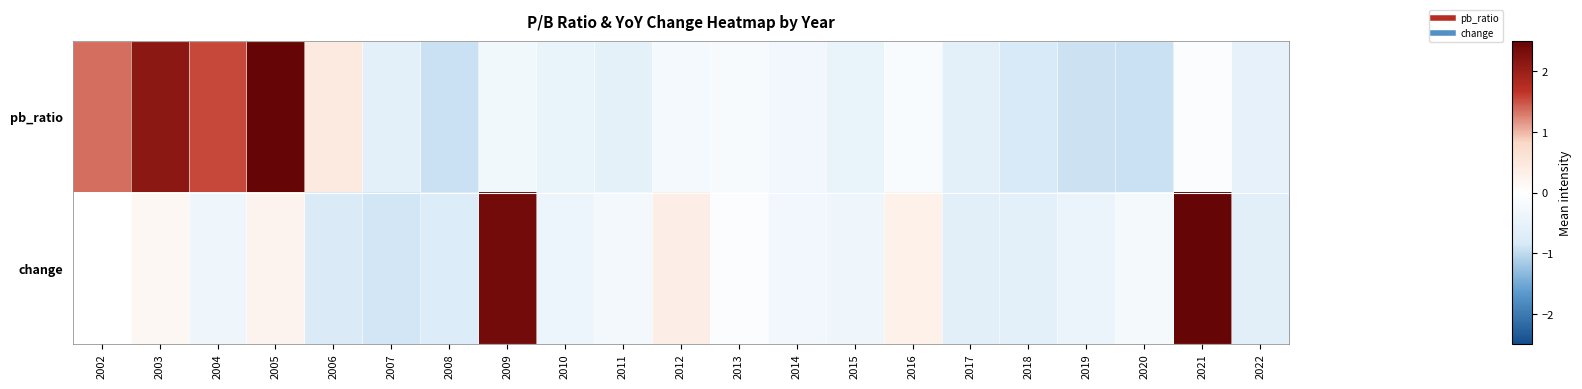

Which category has the lowest value across all series?

2020